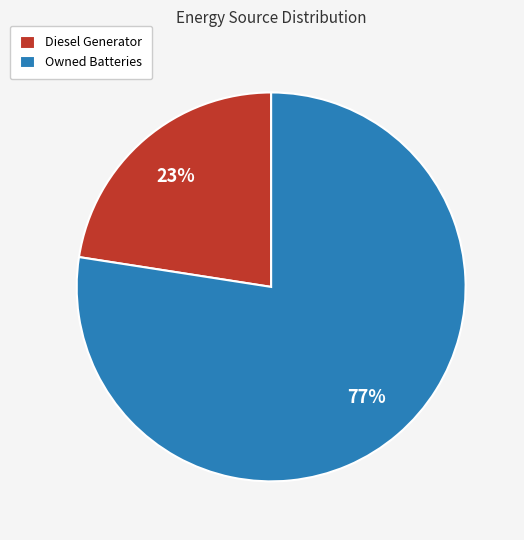

Is there any slice that represents more than half of the pie?

Yes